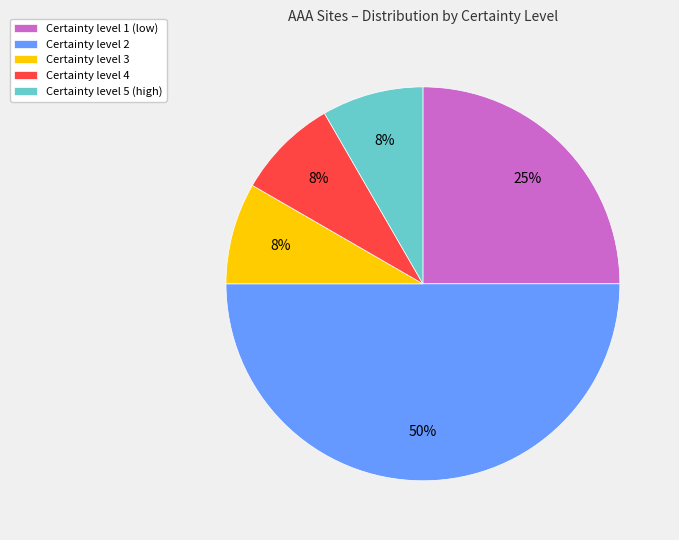

Do Certainty level 5 (high) and Certainty level 2 together represent more than half of the pie?

Yes